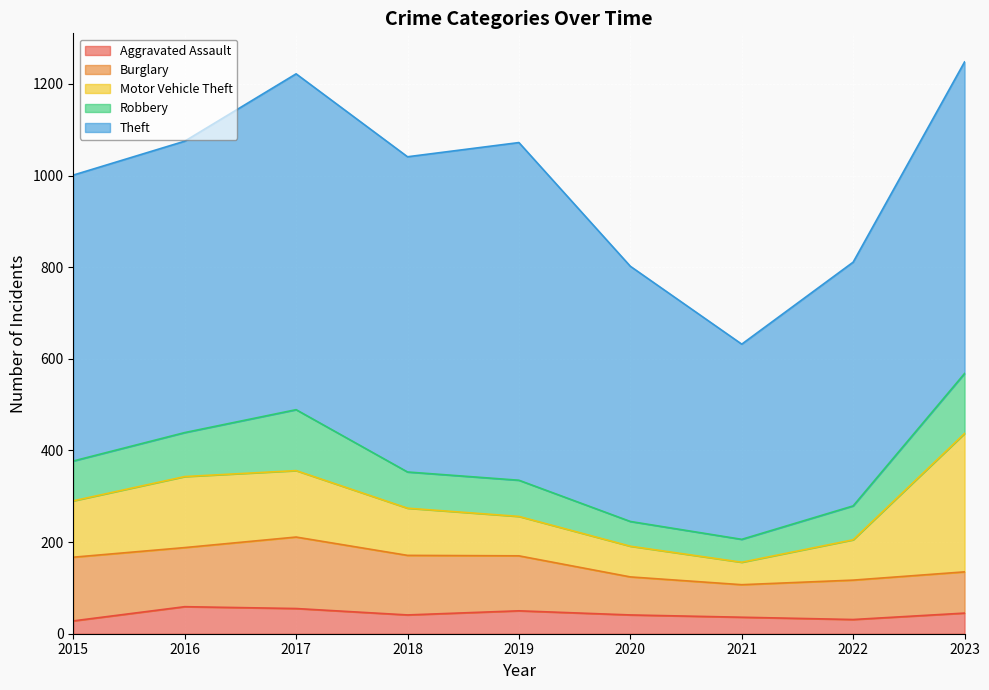

Which series has the widest spread of values?

Theft